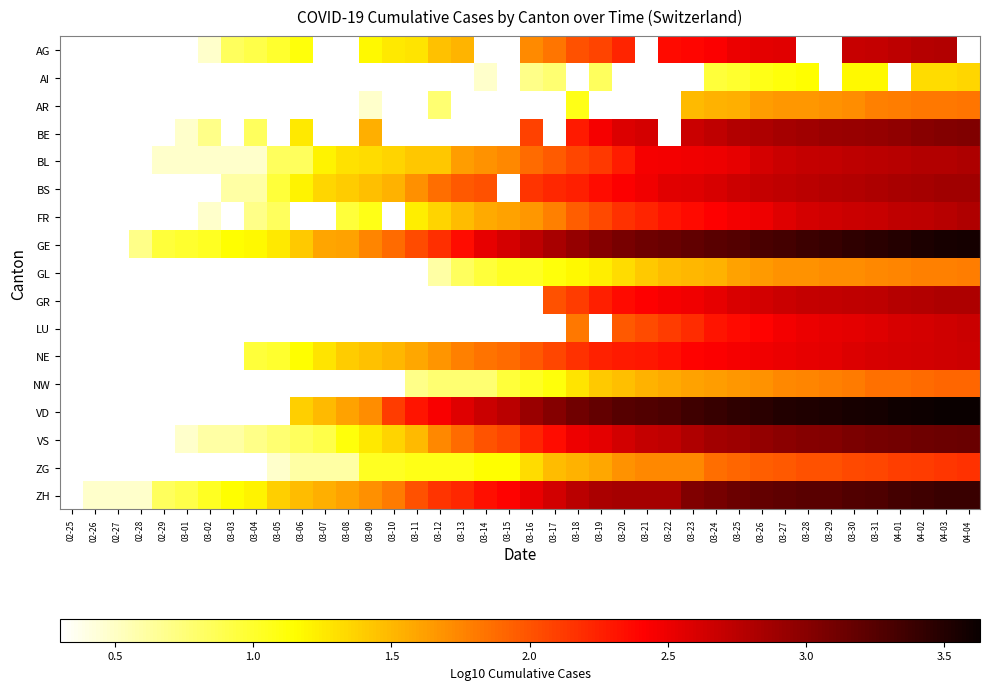

True or false: BL has a value of 1.3 at 03-08.

True